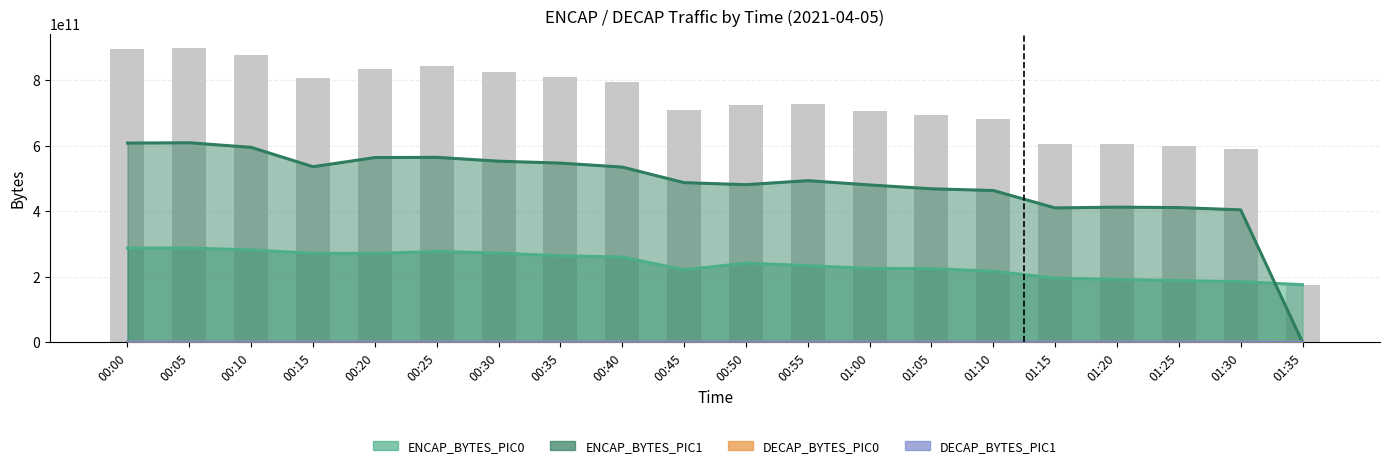

The DECAP_BYTES_PIC0 series shows 349157122 at 00:25. True or false?

False